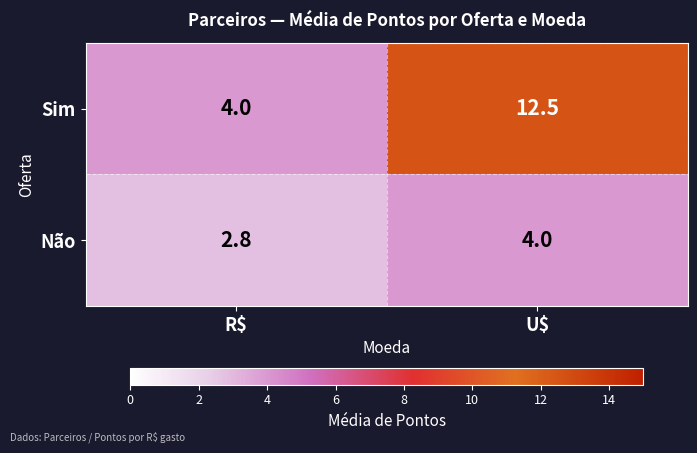

Reading left to right, what are all the values shown in this chart?

Sim: 4.0	12.5
Não: 2.8	4.0